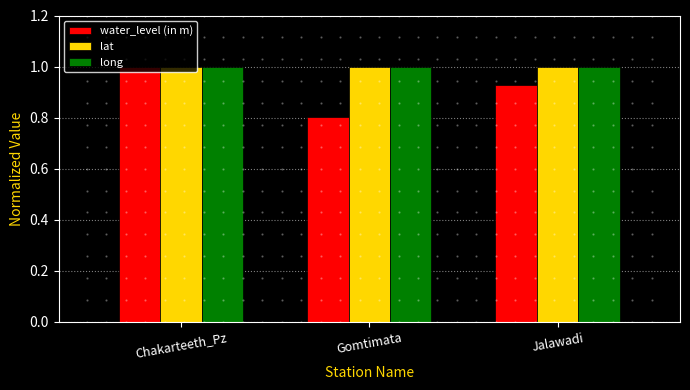

Which series has the largest range (max minus min)?

water_level (in m)